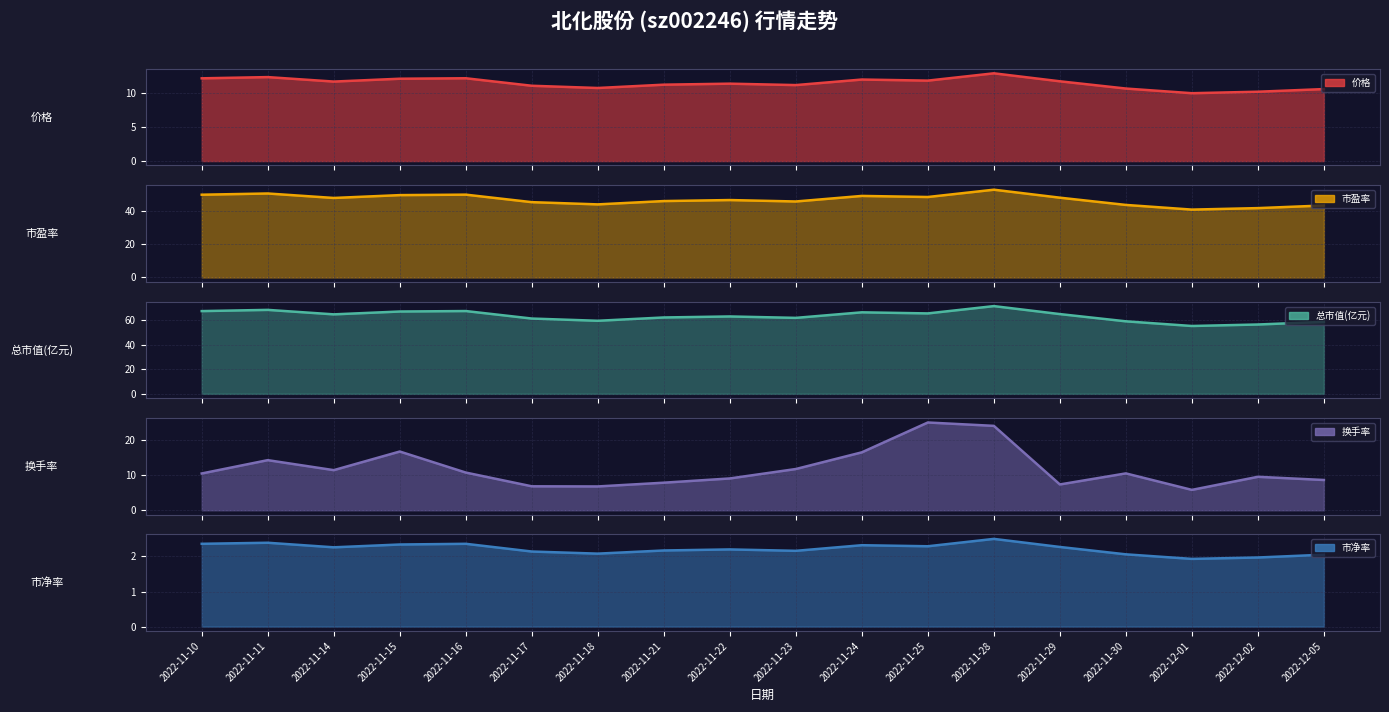

The value of 市净率 at 2022-11-14 is 3.8. True or false?

False